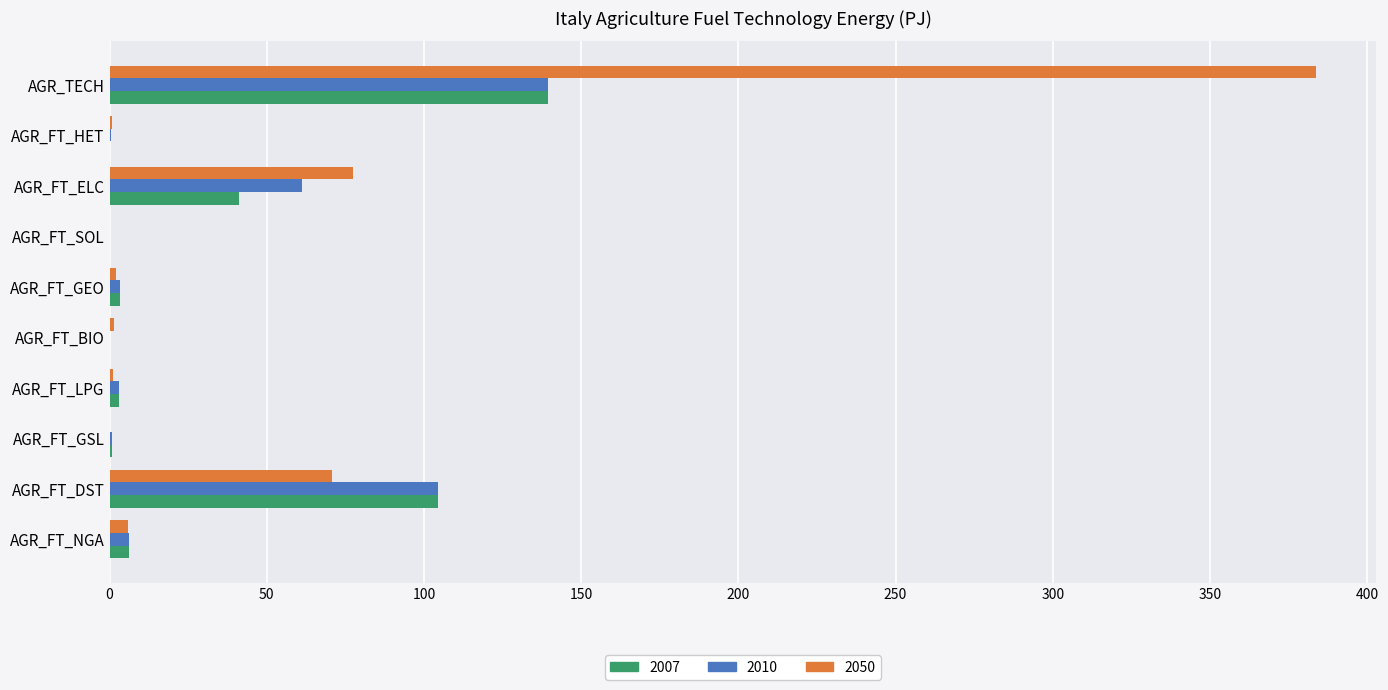

Which category has the highest value in the 2007 series?

AGR_TECH